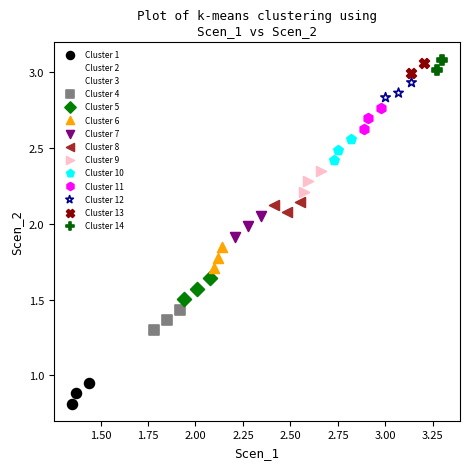

Which series has the widest spread of Y values?

Cluster 5